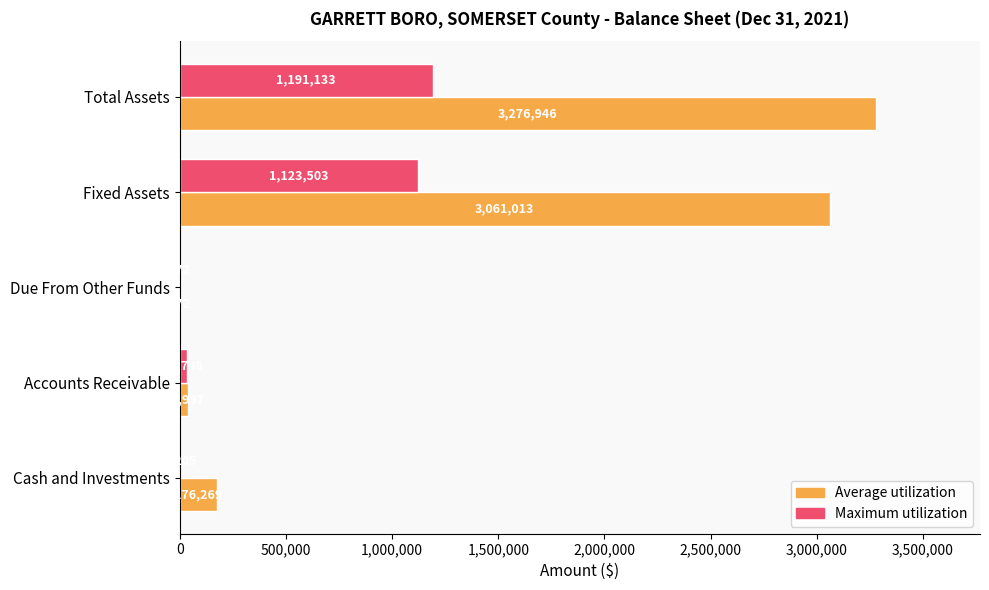

What is the sum of all Maximum utilization values?

2349951